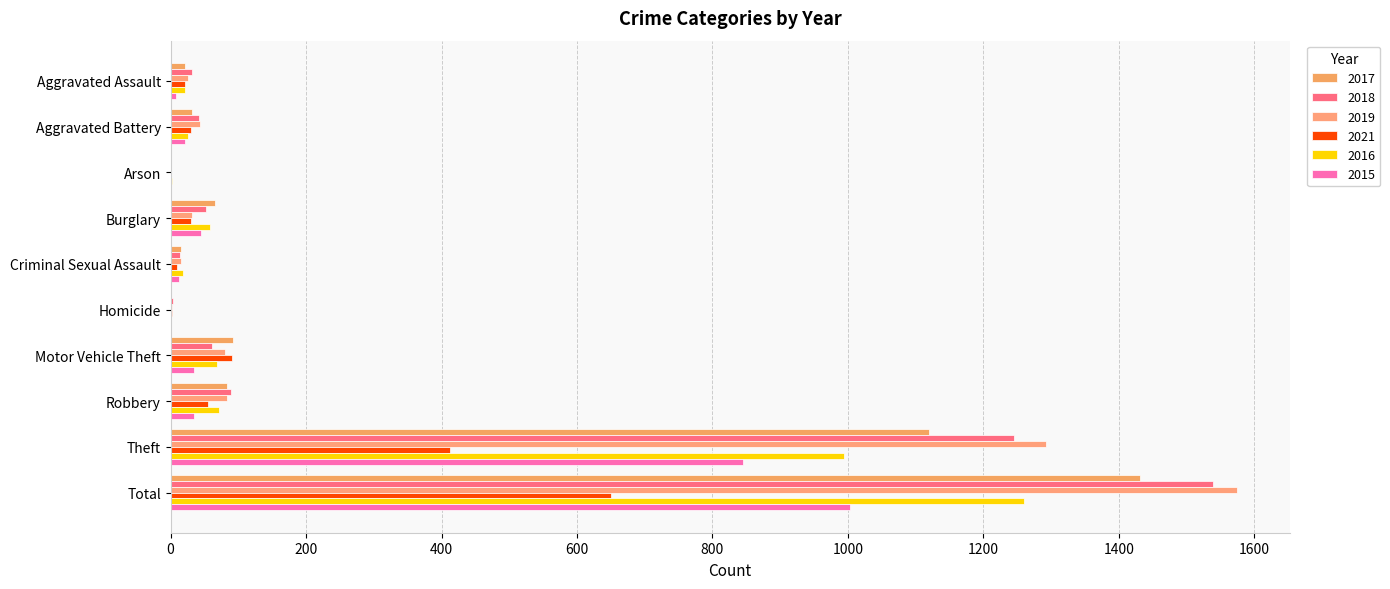

Which category has the lowest value in the 2019 series?

Arson